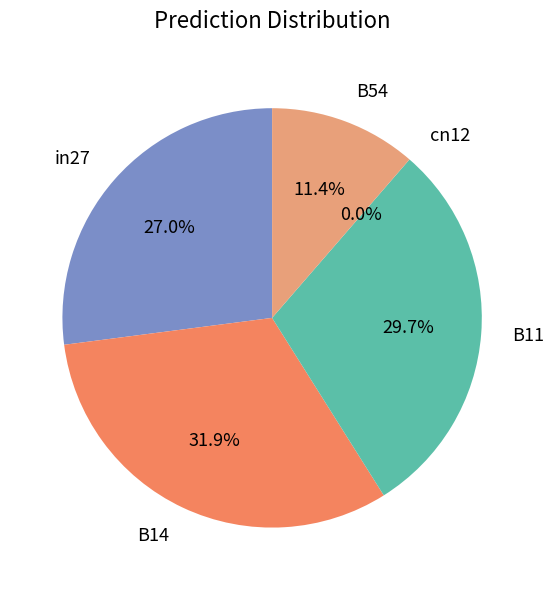

The B11 slice represents 43% of the pie. True or false?

False